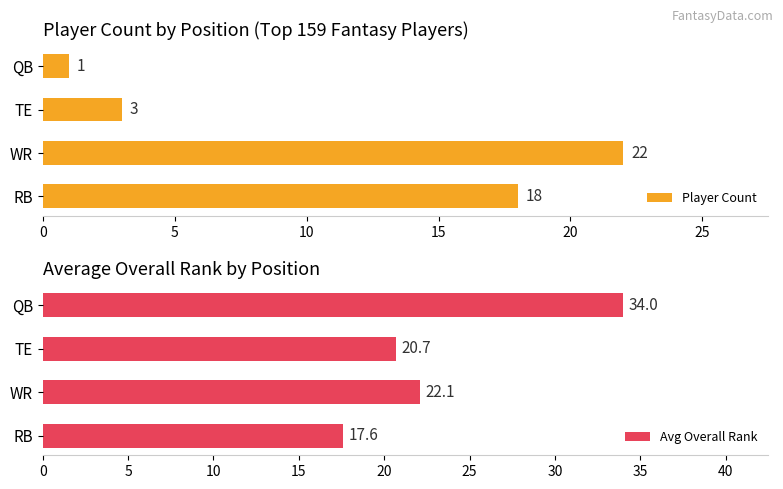

Read the Player Count value at RB.

18